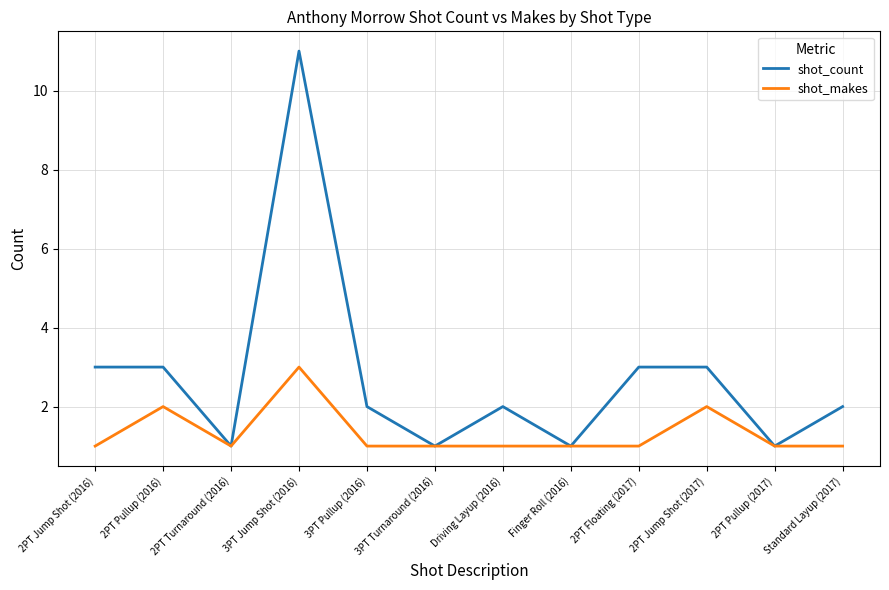

Where is the first local maximum for shot_makes?

2PT Pullup (2016)